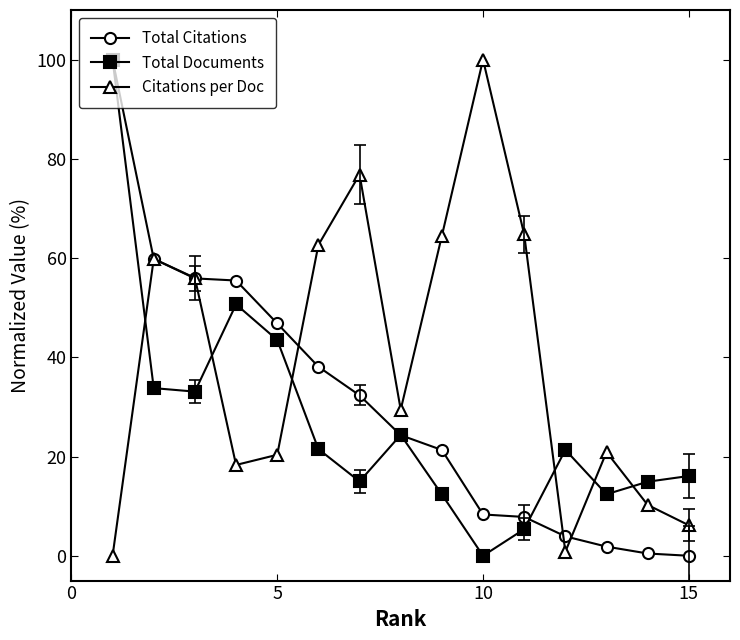

What is the difference between the second highest and minimum values in the Total Citations series?

59.8